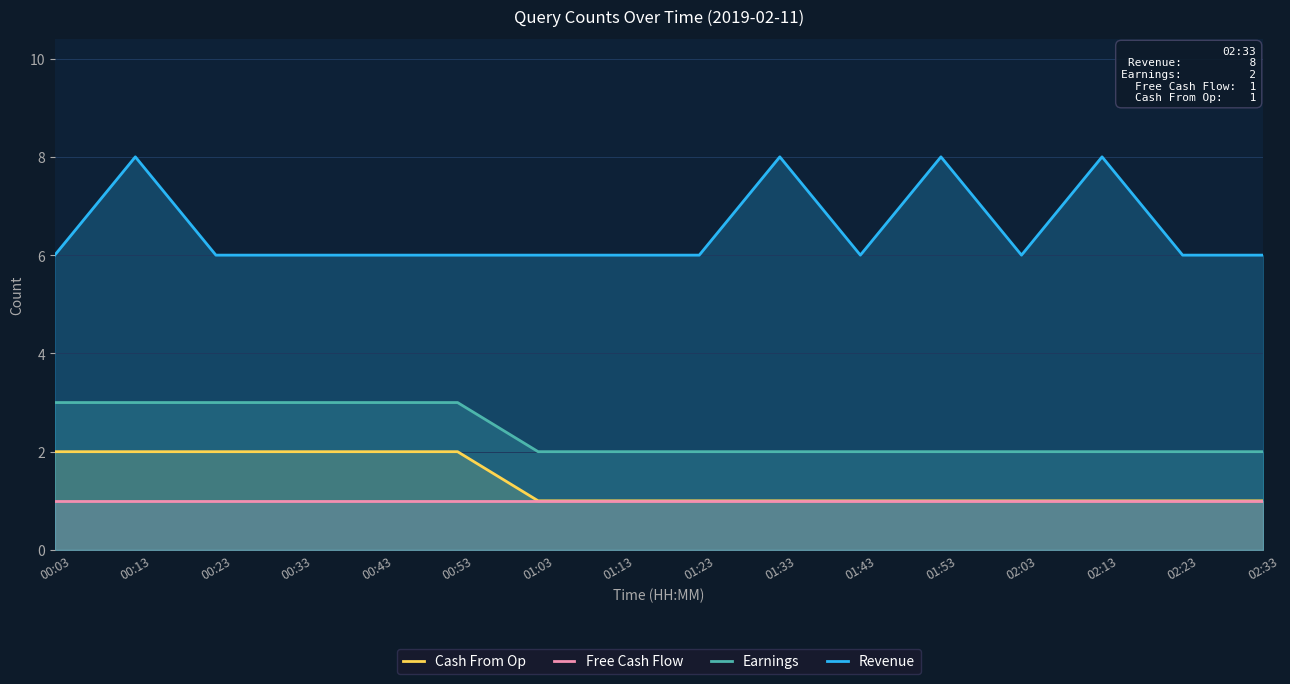

What is the spread (max minus min) of values at 00:43?

5